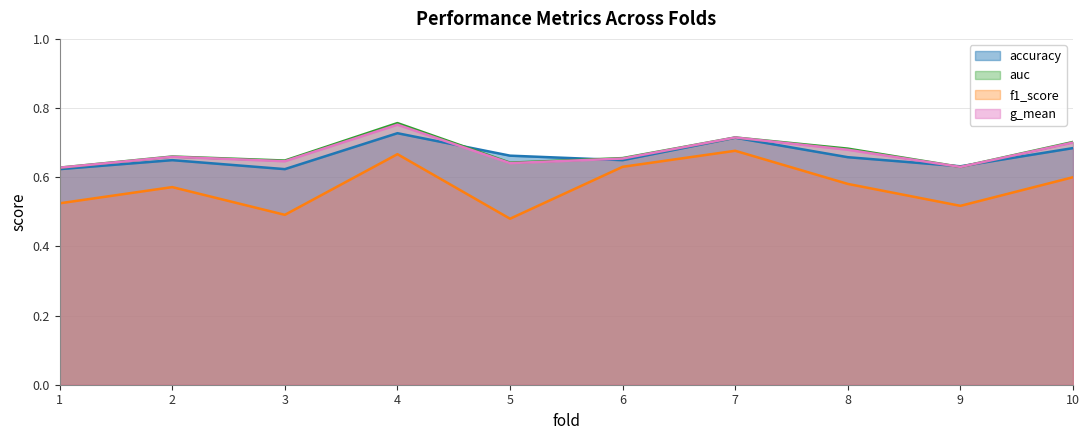

The auc series shows 1.1 at 1. True or false?

False